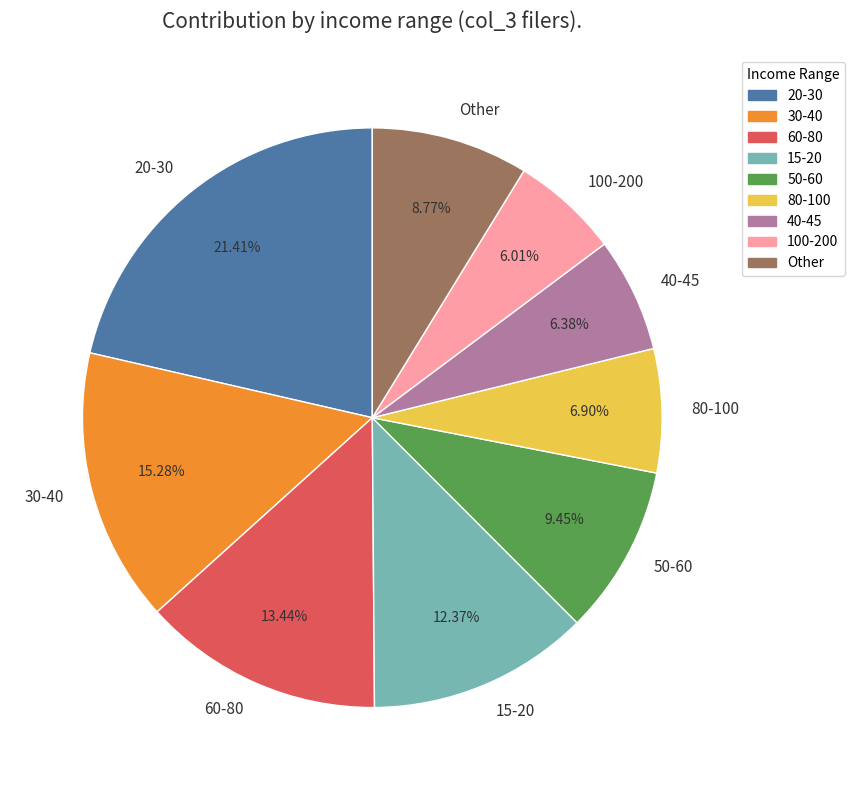

Which has a higher value, 40-45 or 60-80?

60-80